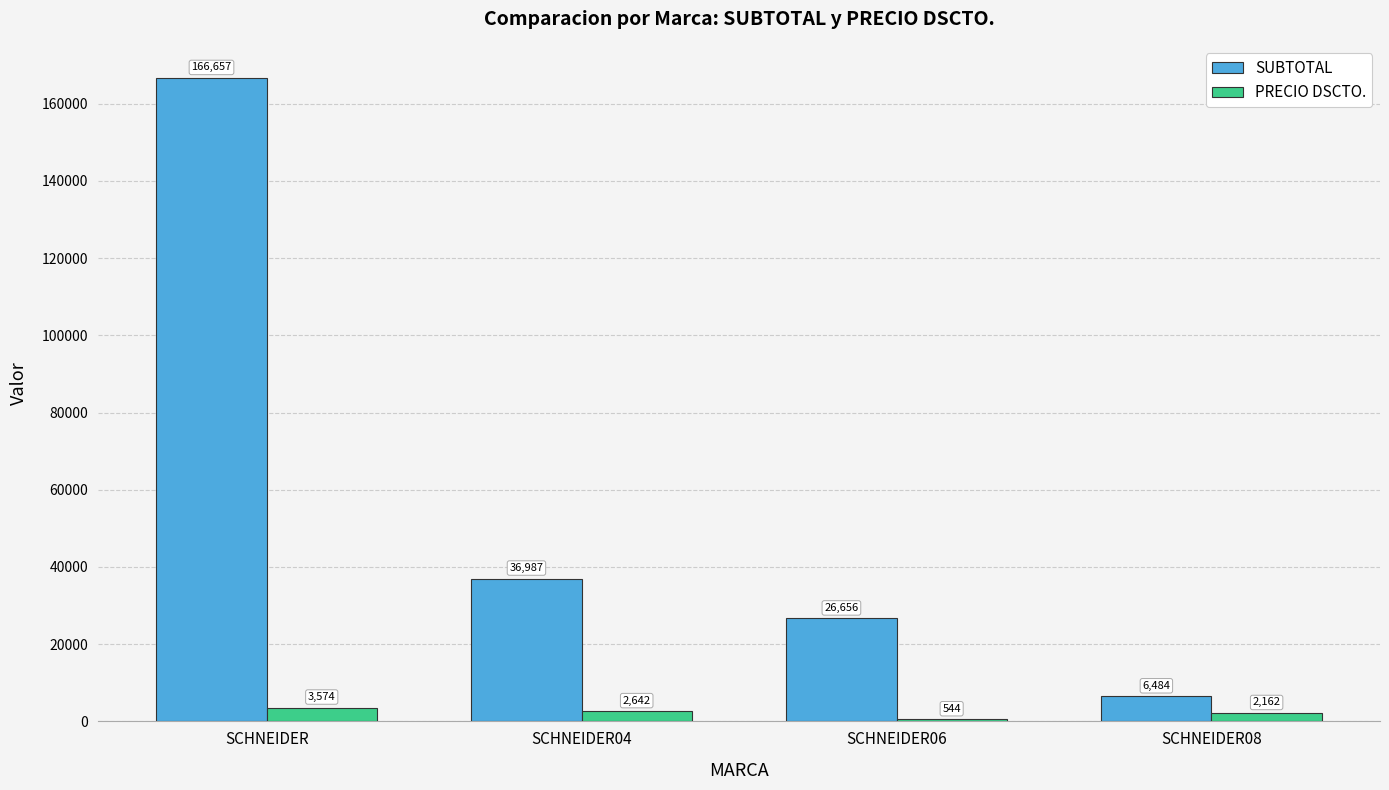

What is the difference between the second highest and minimum values in the SUBTOTAL series?

30502.1